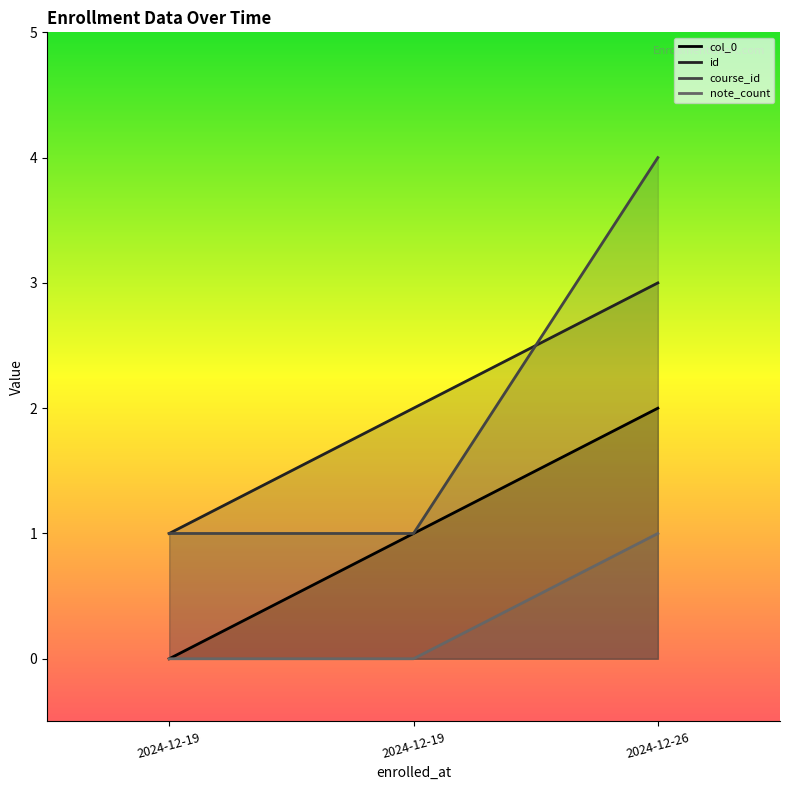

How many categories are shown in the chart?

3